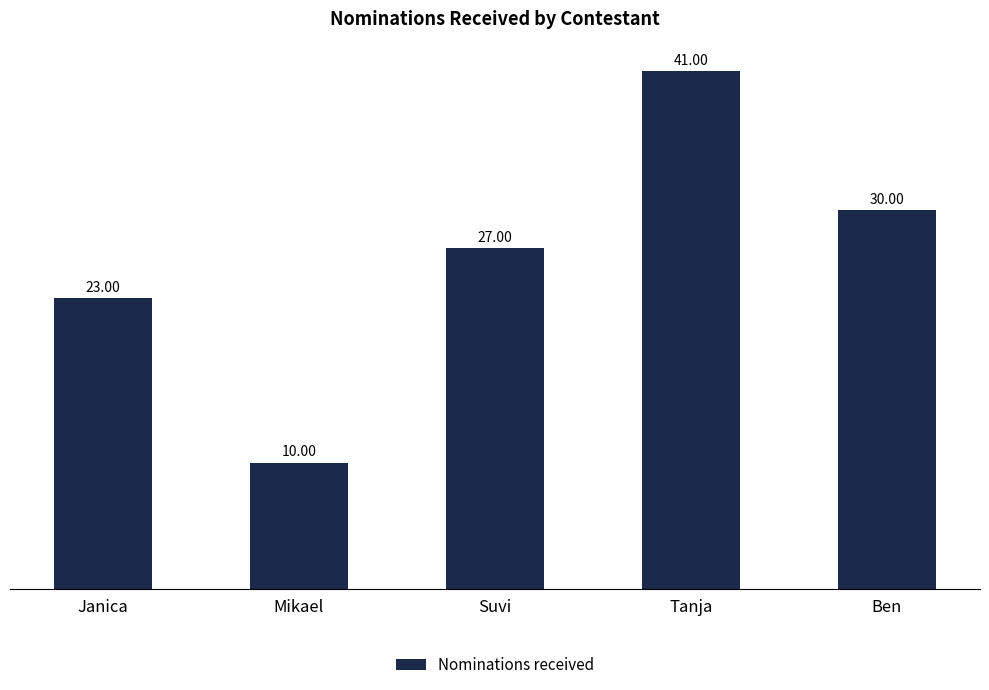

What is the sum of all values?

131